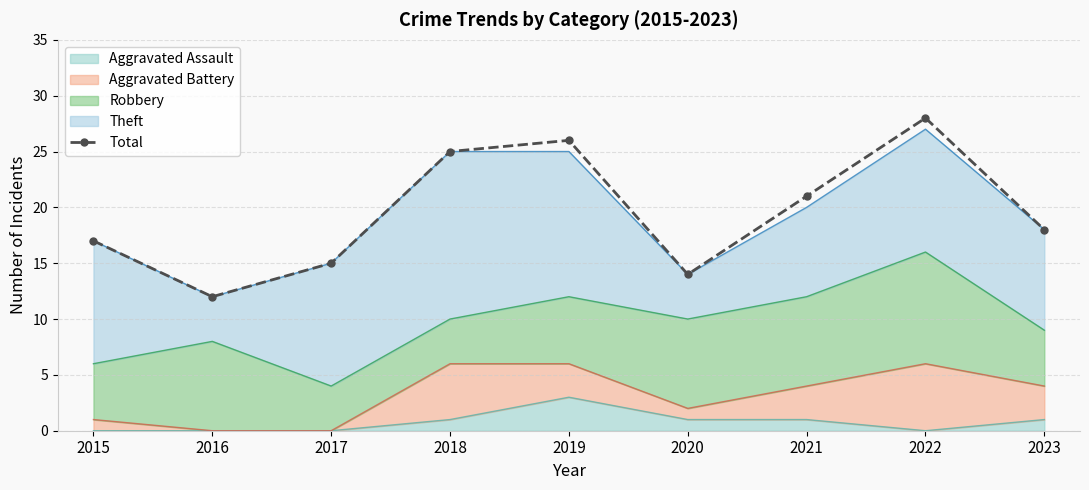

Rank the categories by value from highest to lowest.

2022, 2019, 2018, 2021, 2023, 2015, 2017, 2020, 2016